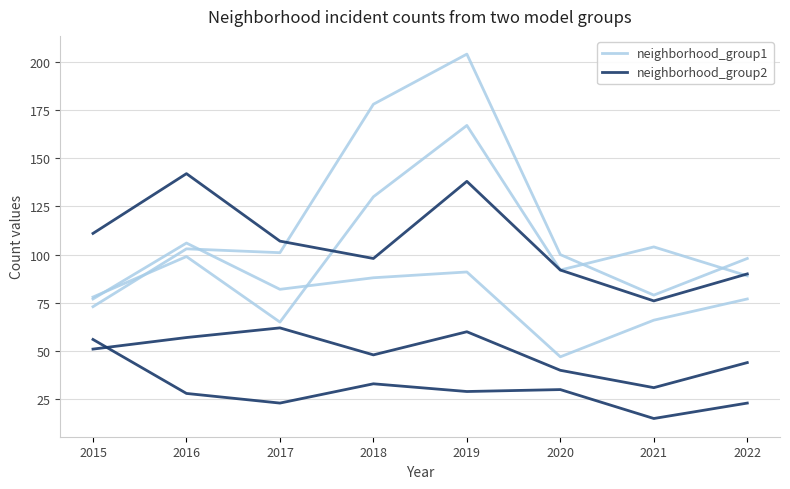

List the labels in order of neighborhood_group1 value, largest first.

2019, 2018, 2021, 2016, 2020, 2022, 2015, 2017